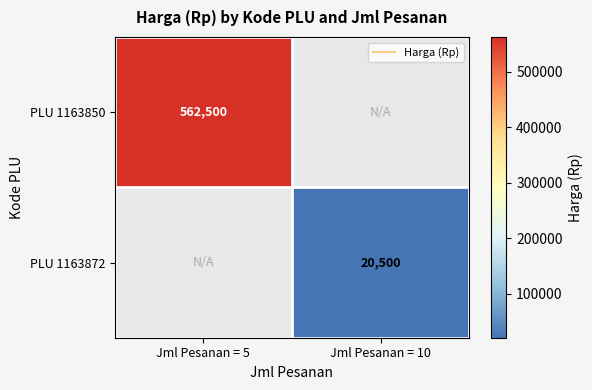

How many distinct data groups are displayed?

2